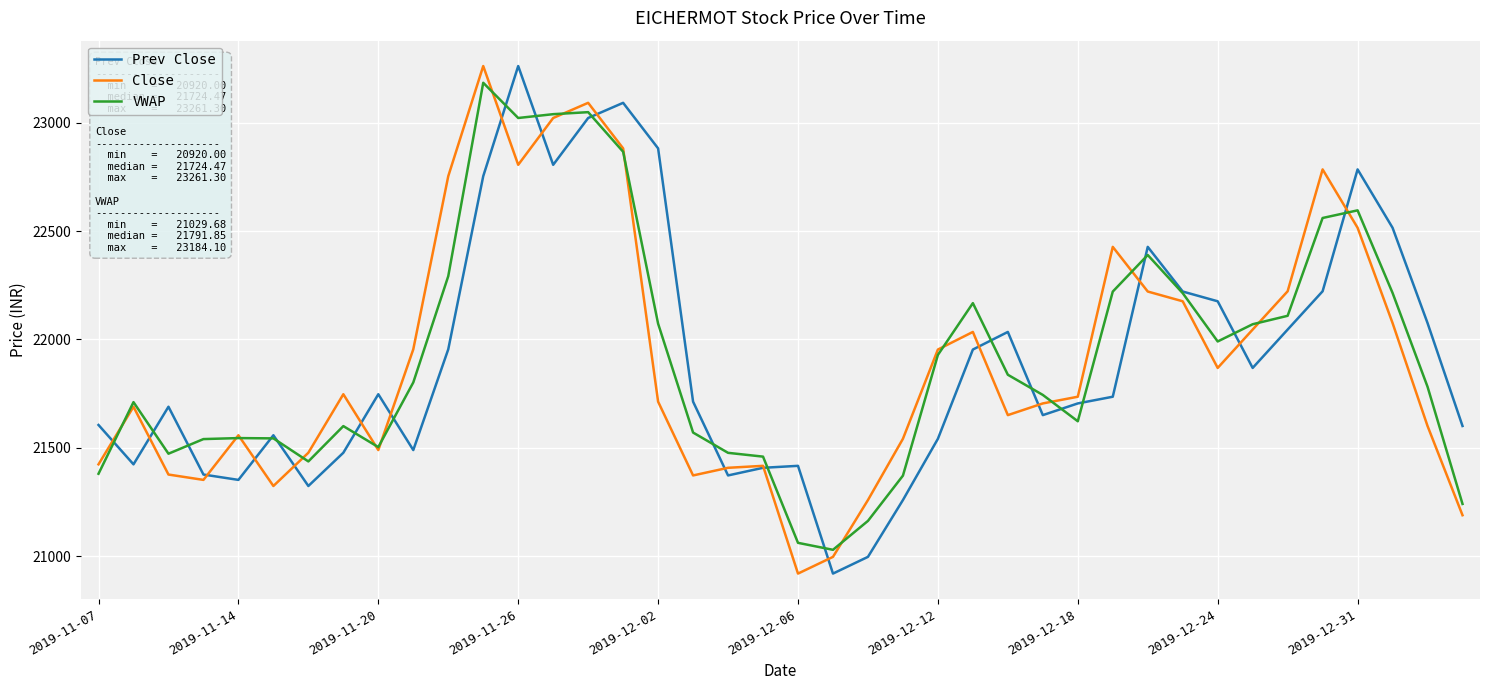

What is the maximum value for Close?

23261.3